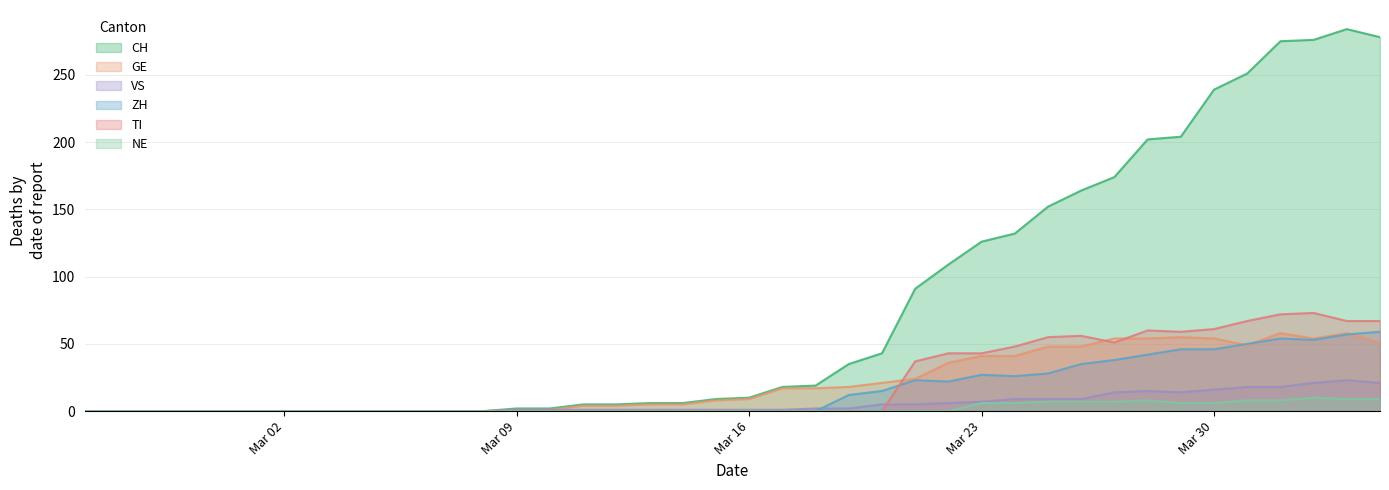

Rank the series at 2020-03-01 from highest to lowest value.

CH, GE, VS, ZH, TI, NE